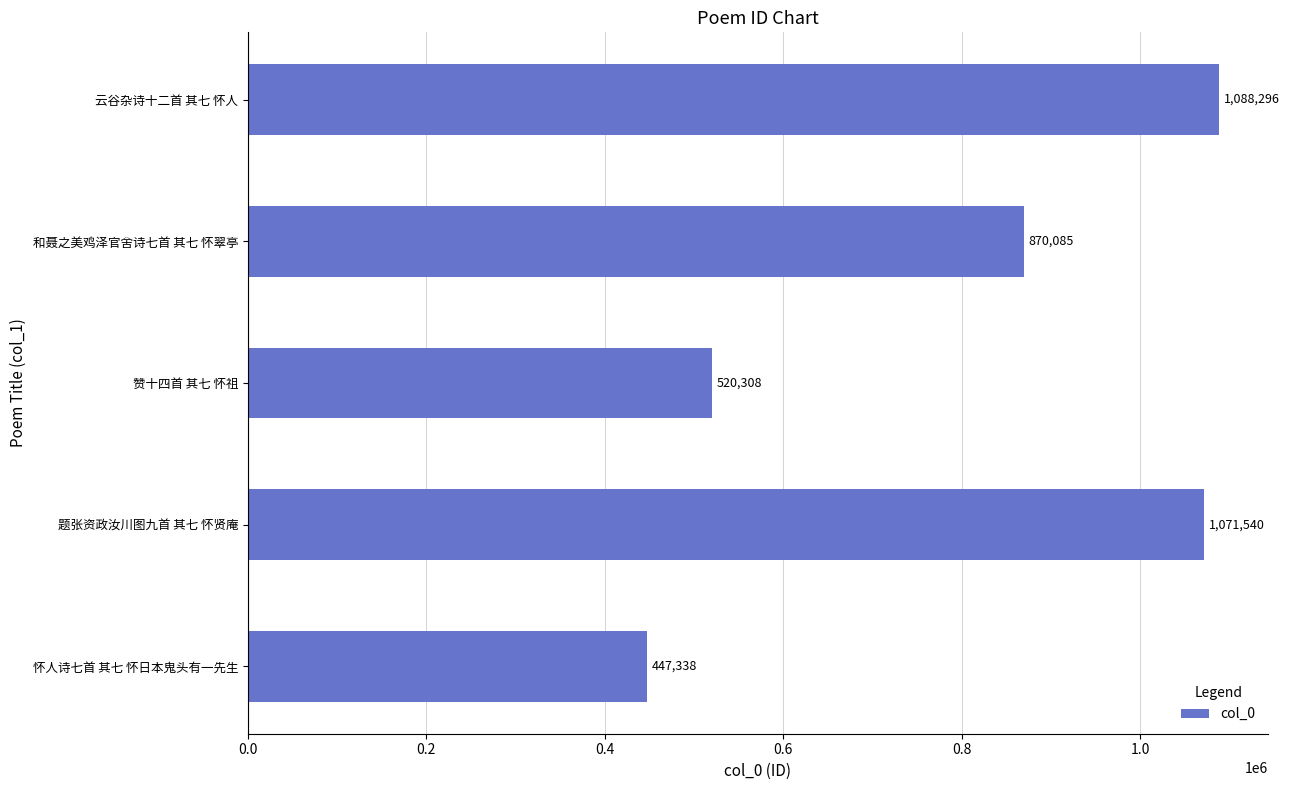

Between 和聂之美鸡泽官舍诗七首 其七 怀翠亭 and 怀人诗七首 其七 怀日本鬼头有一先生, which is larger?

和聂之美鸡泽官舍诗七首 其七 怀翠亭